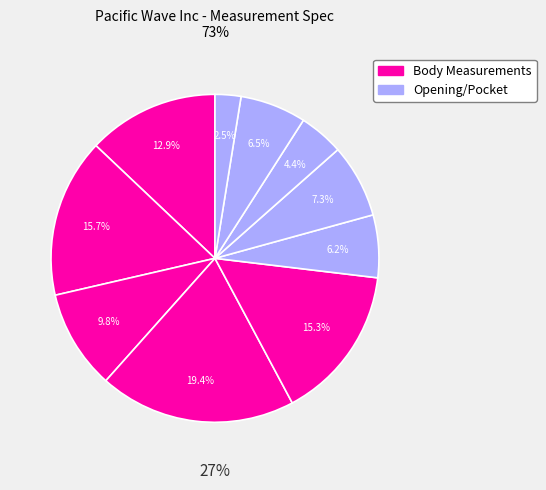

To the nearest percent, what is the difference between the largest and smallest slice percentages?

17%